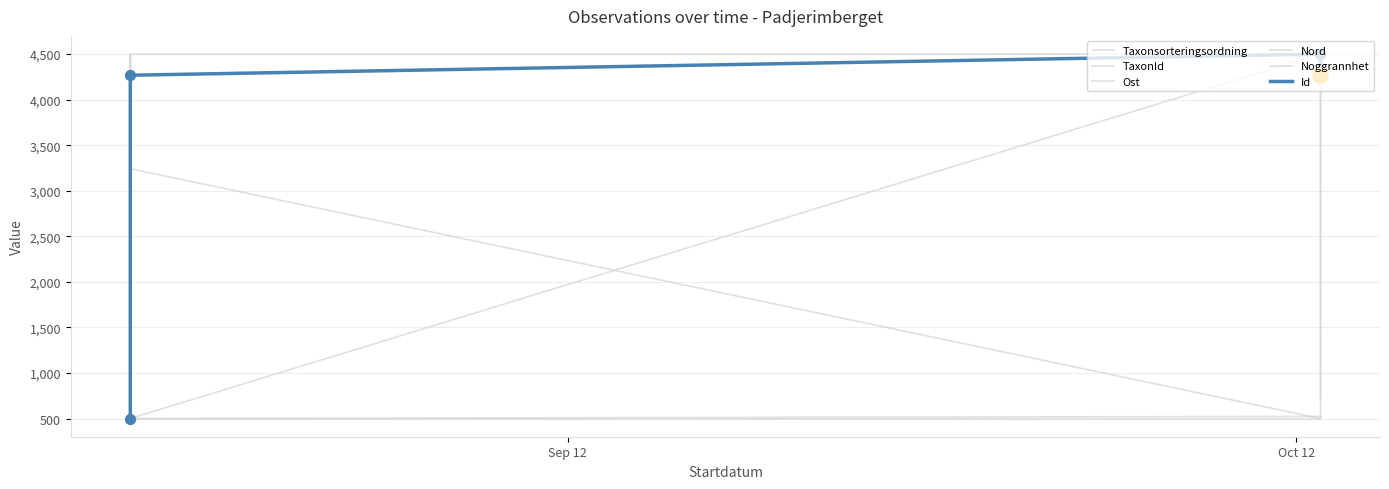

Which series has the largest Y range (max minus min)?

Id